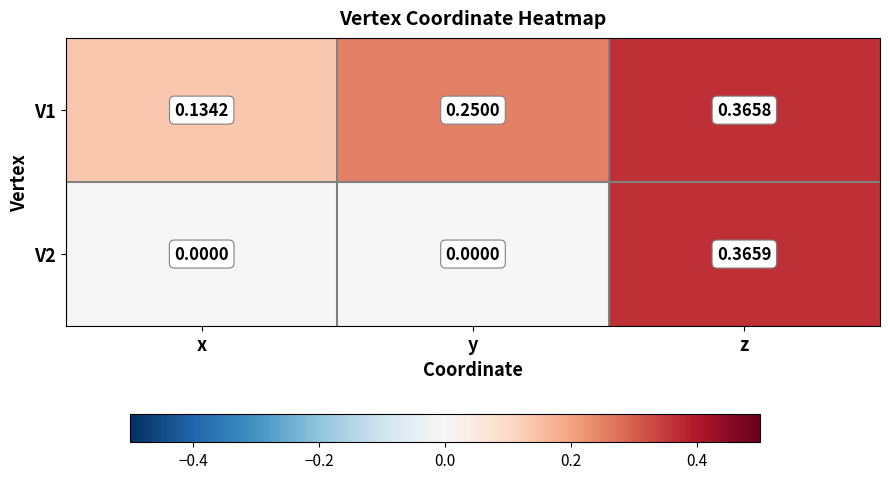

Is the value of V2 at z greater than the value of V1 at z?

Yes